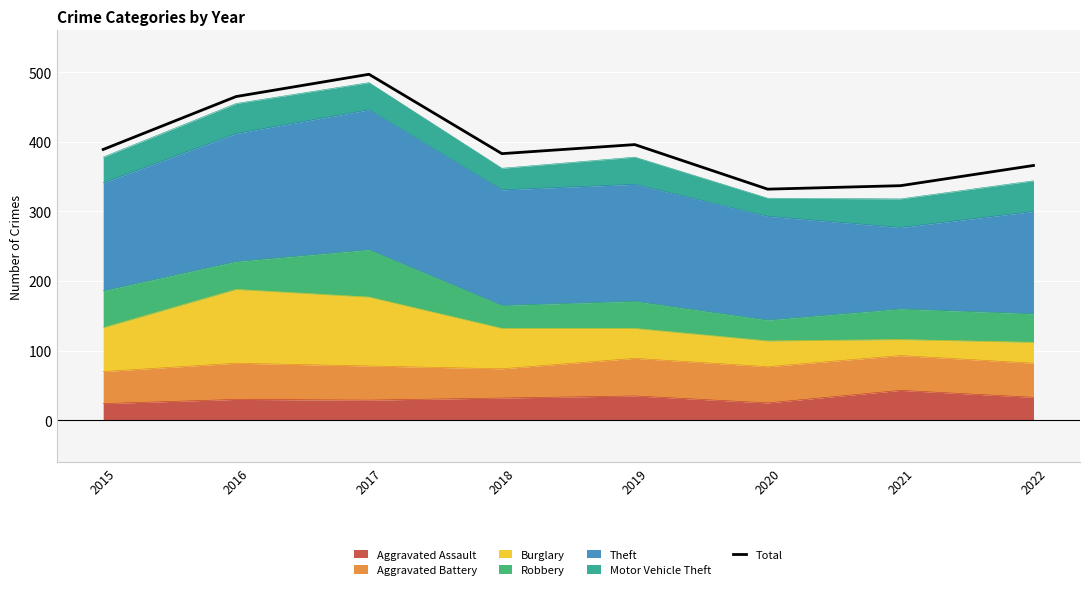

Reading left to right, extract all data points from this chart.

389	465	497	383	396	332	337	366